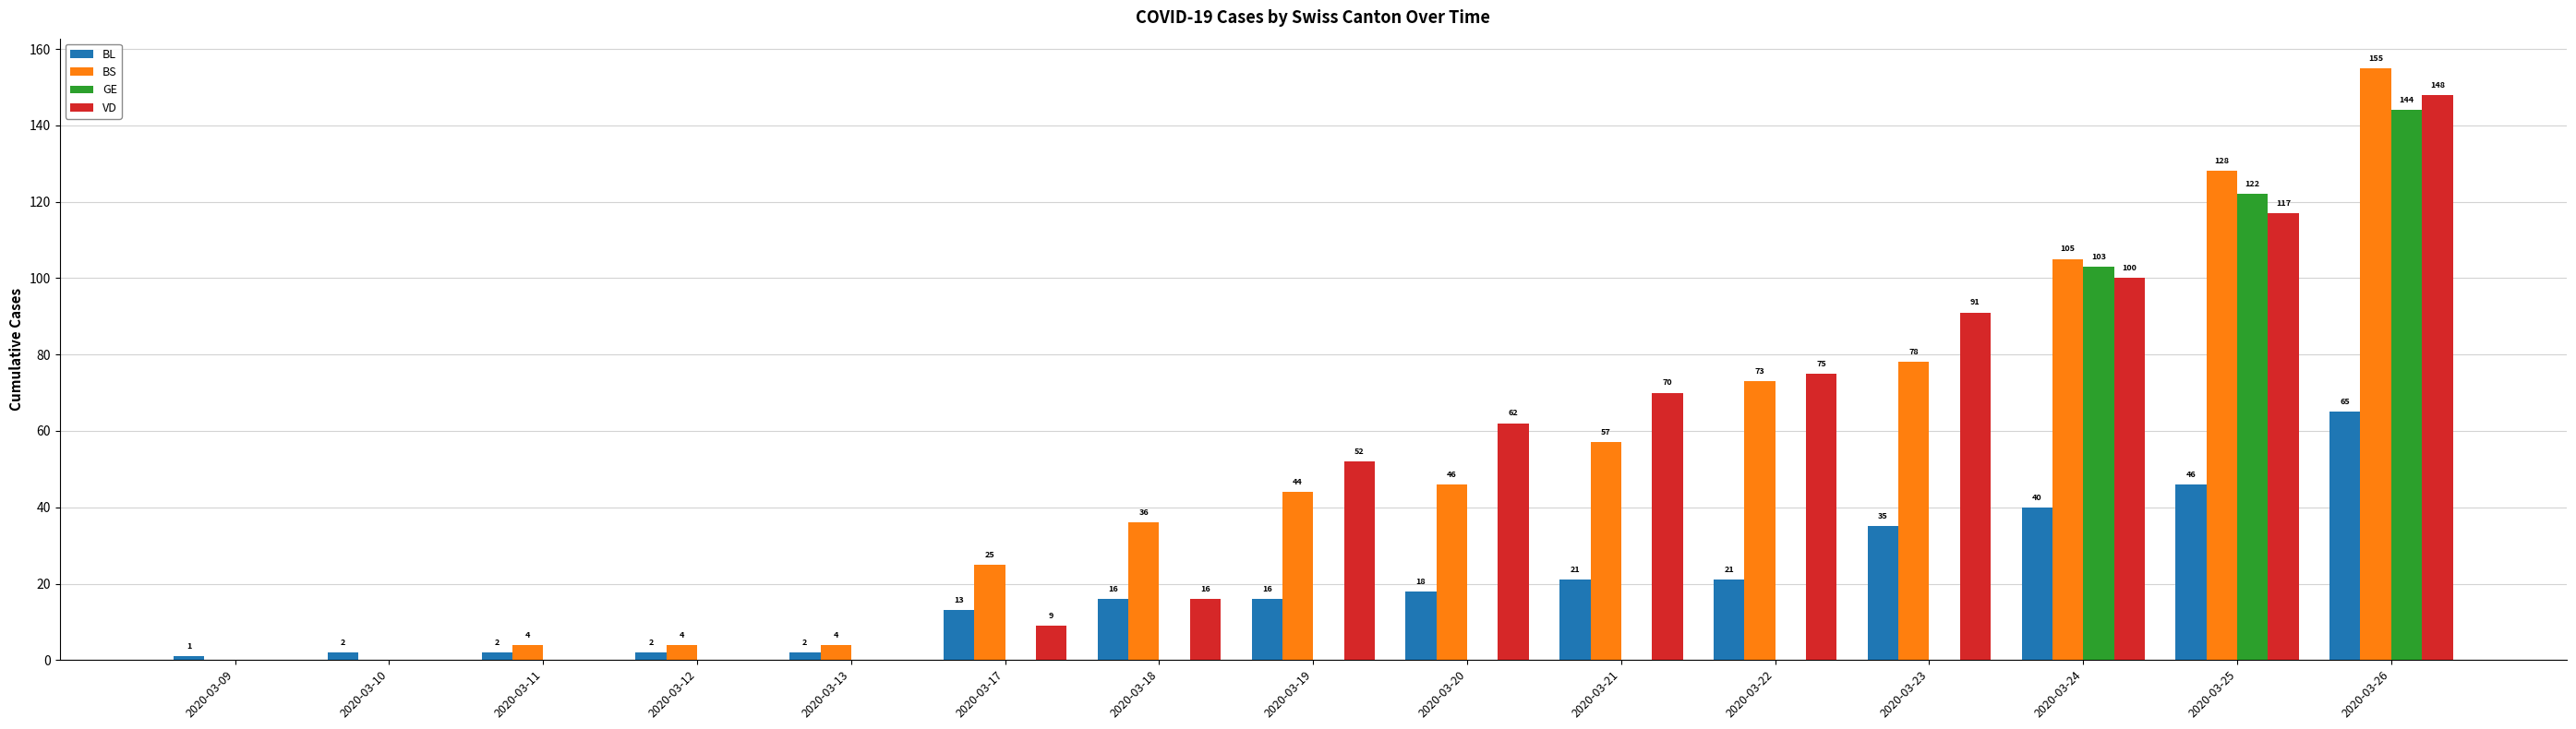

Reading left to right, transcribe all the data shown in this chart.

BL: 2020-03-09=1	2020-03-10=2	2020-03-11=2	2020-03-12=2	2020-03-13=2	2020-03-17=13	2020-03-18=16	2020-03-19=16	2020-03-20=18	2020-03-21=21	2020-03-22=21	2020-03-23=35	2020-03-24=40	2020-03-25=46	2020-03-26=65
BS: 2020-03-09=0	2020-03-10=0	2020-03-11=4	2020-03-12=4	2020-03-13=4	2020-03-17=25	2020-03-18=36	2020-03-19=44	2020-03-20=46	2020-03-21=57	2020-03-22=73	2020-03-23=78	2020-03-24=105	2020-03-25=128	2020-03-26=155
GE: 2020-03-09=0	2020-03-10=0	2020-03-11=0	2020-03-12=0	2020-03-13=0	2020-03-17=0	2020-03-18=0	2020-03-19=0	2020-03-20=0	2020-03-21=0	2020-03-22=0	2020-03-23=0	2020-03-24=103	2020-03-25=122	2020-03-26=144
VD: 2020-03-09=0	2020-03-10=0	2020-03-11=0	2020-03-12=0	2020-03-13=0	2020-03-17=9	2020-03-18=16	2020-03-19=52	2020-03-20=62	2020-03-21=70	2020-03-22=75	2020-03-23=91	2020-03-24=100	2020-03-25=117	2020-03-26=148